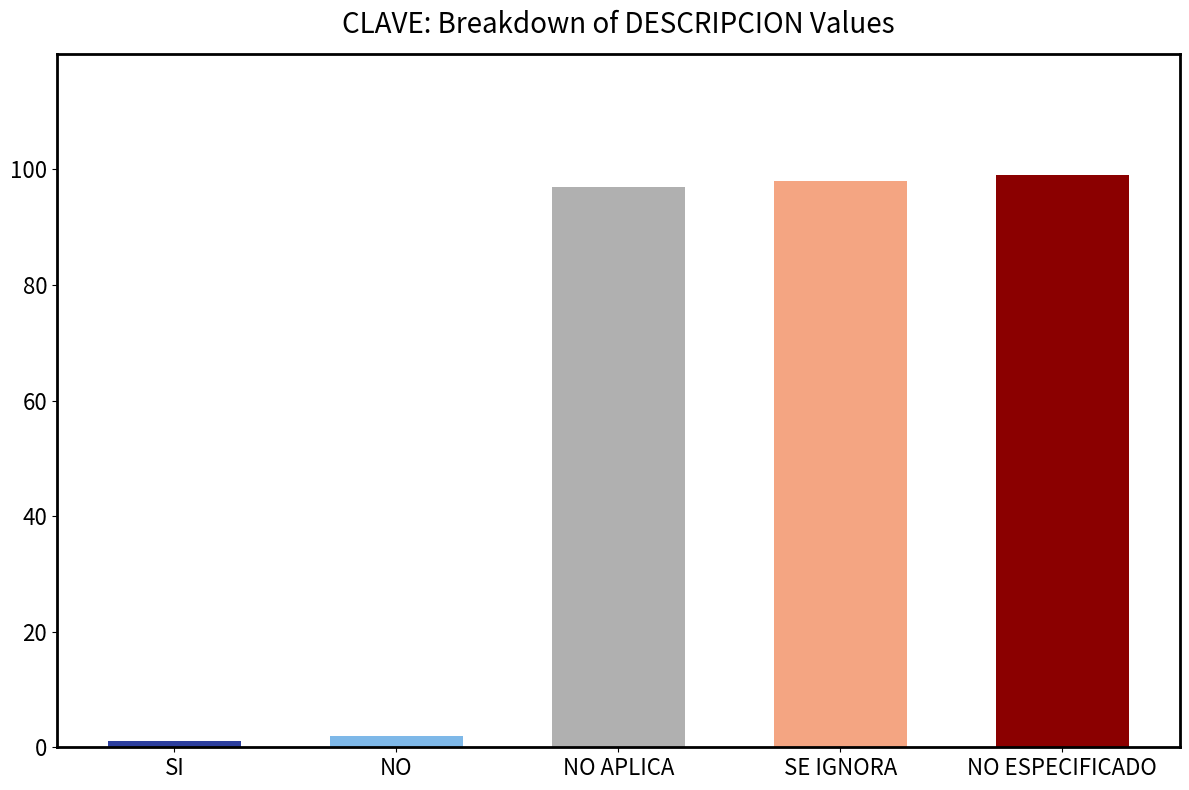

List the labels in order of value, smallest first.

SI, NO, NO APLICA, SE IGNORA, NO ESPECIFICADO